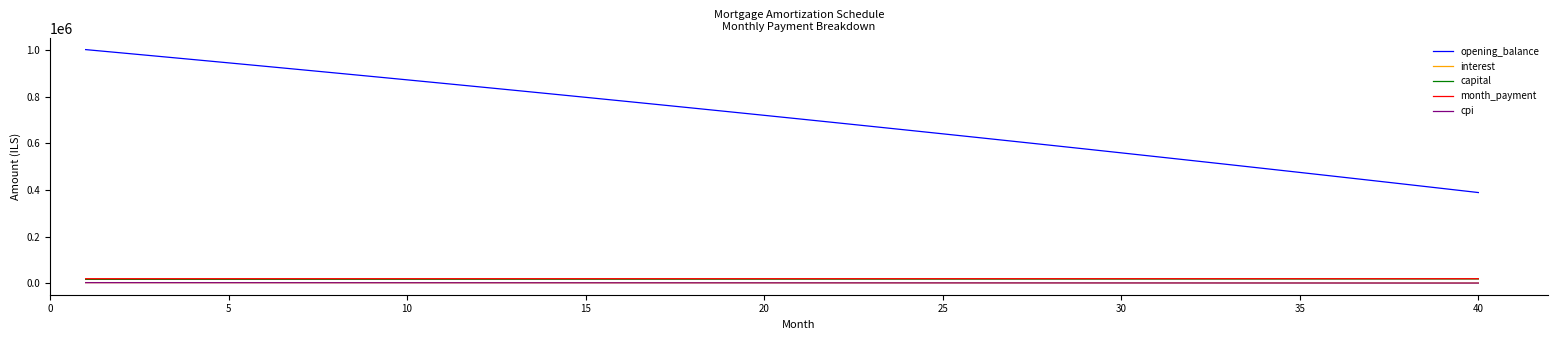

Which series has the largest range (max minus min)?

opening_balance